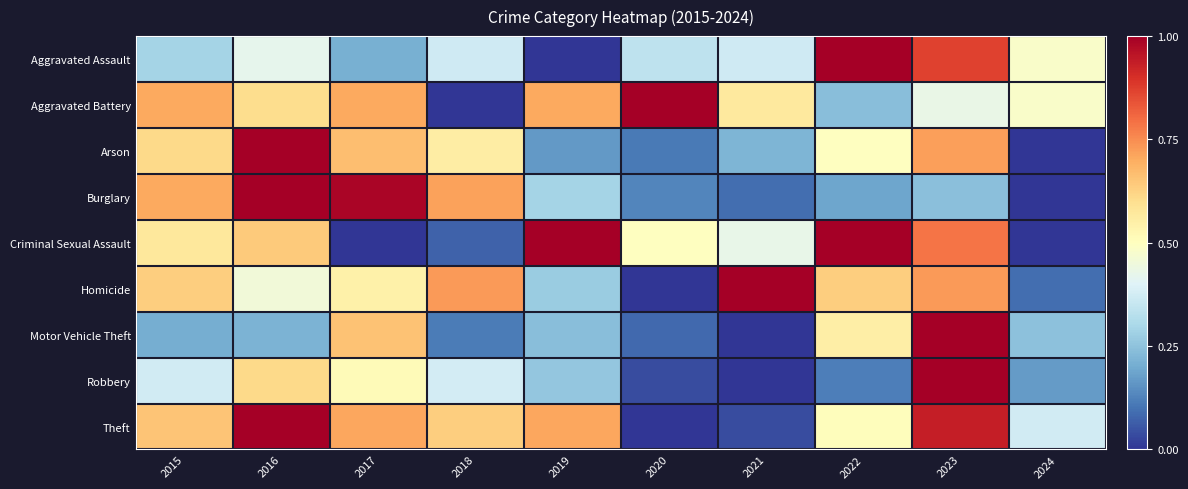

Rank the series at 2023 from highest to lowest value.

Motor Vehicle Theft, Robbery, Theft, Aggravated Assault, Criminal Sexual Assault, Homicide, Arson, Aggravated Battery, Burglary